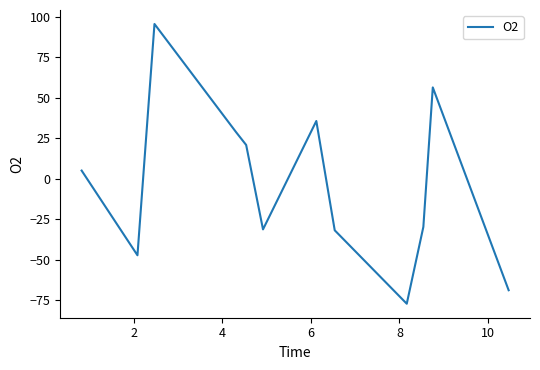

What is the greatest value displayed?

95.5